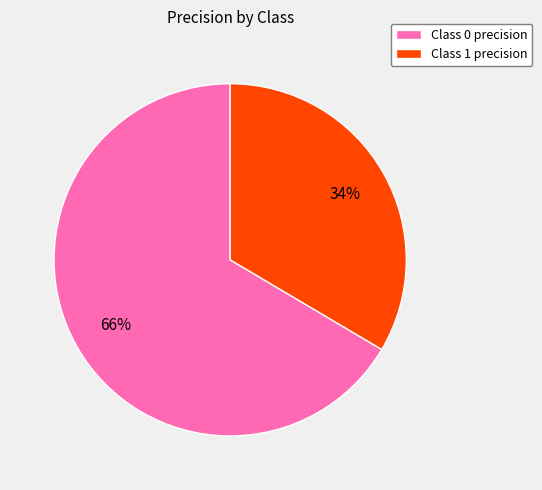

To the nearest percent, what portion does Class 1 precision represent?

34%